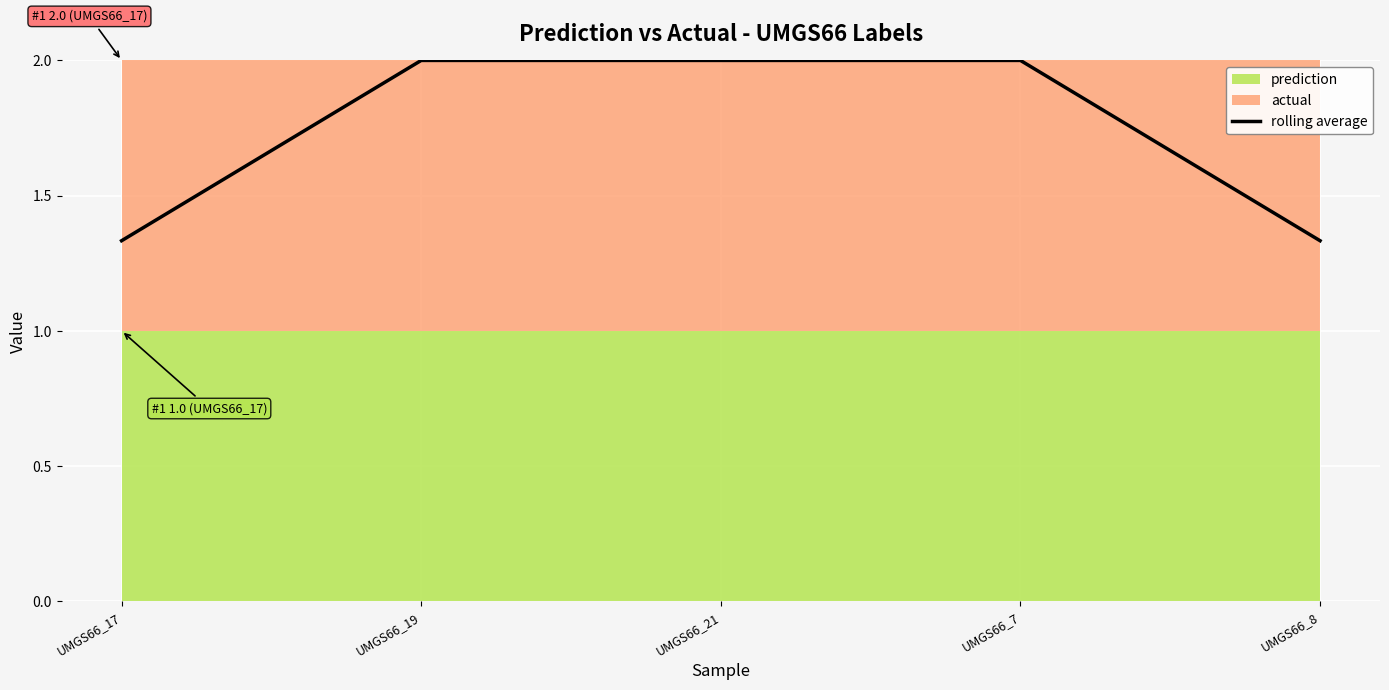

What is the difference between the second highest and second lowest values?

0.7